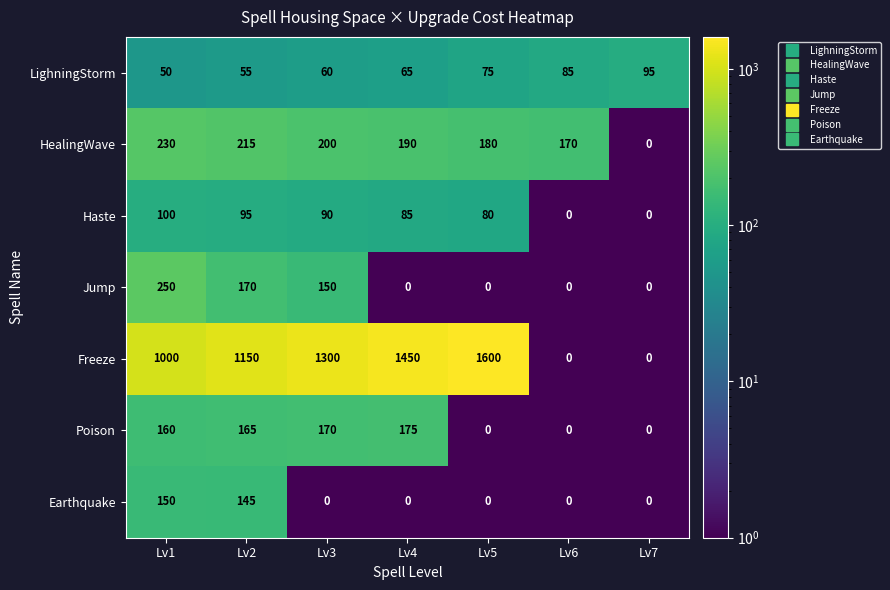

At which category is the sum across all series the highest?

Lv2